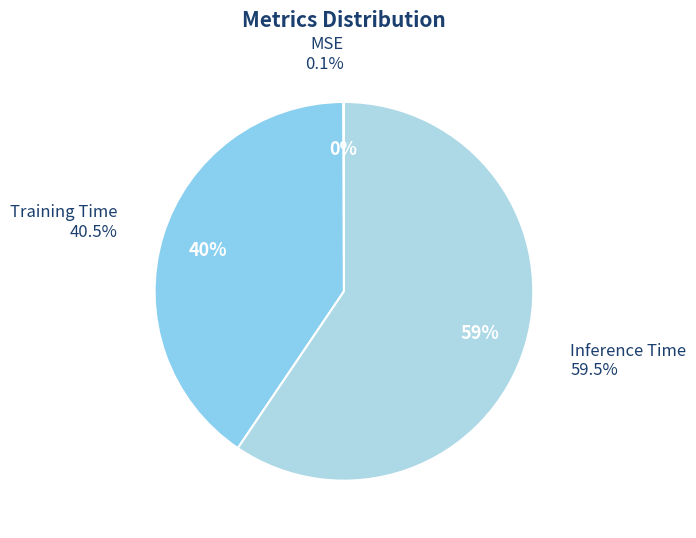

Count the number of slices in the pie.

3